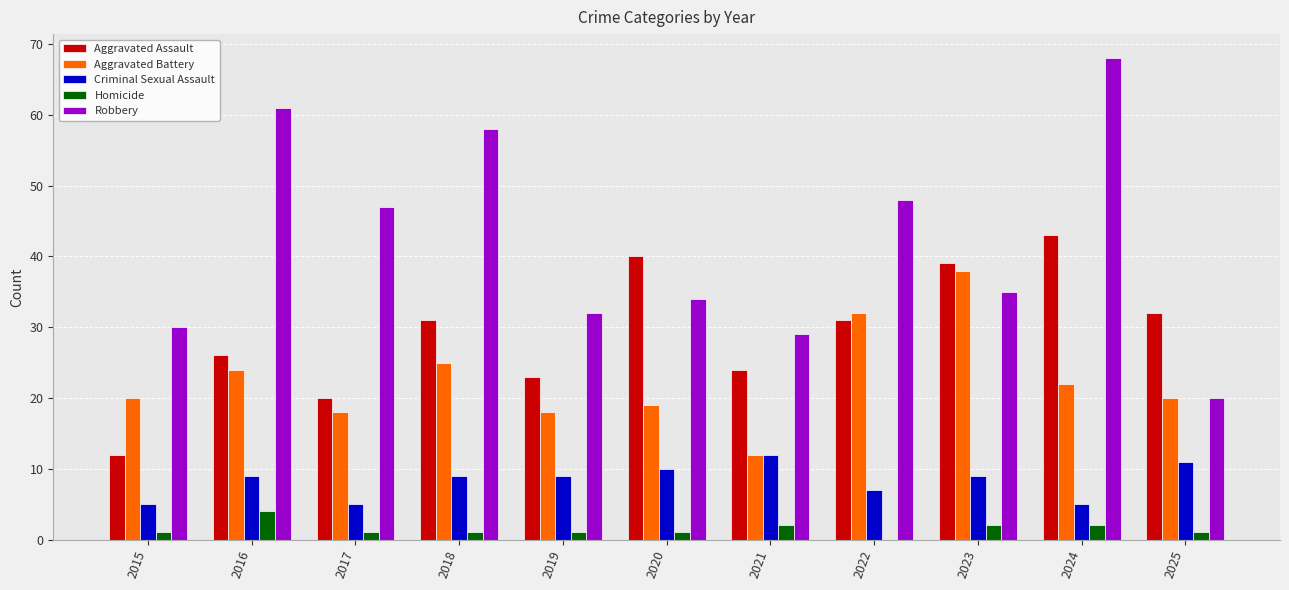

What are all the series names shown in the legend?

Aggravated Assault, Aggravated Battery, Criminal Sexual Assault, Homicide, Robbery